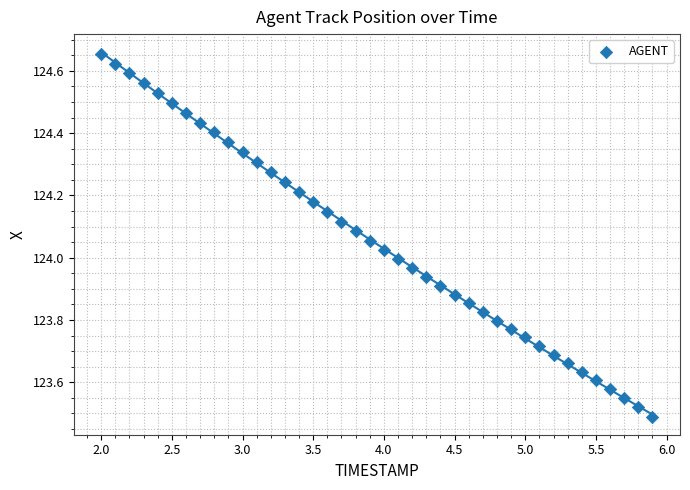

What is the range of Y values (max minus min)?

1.2